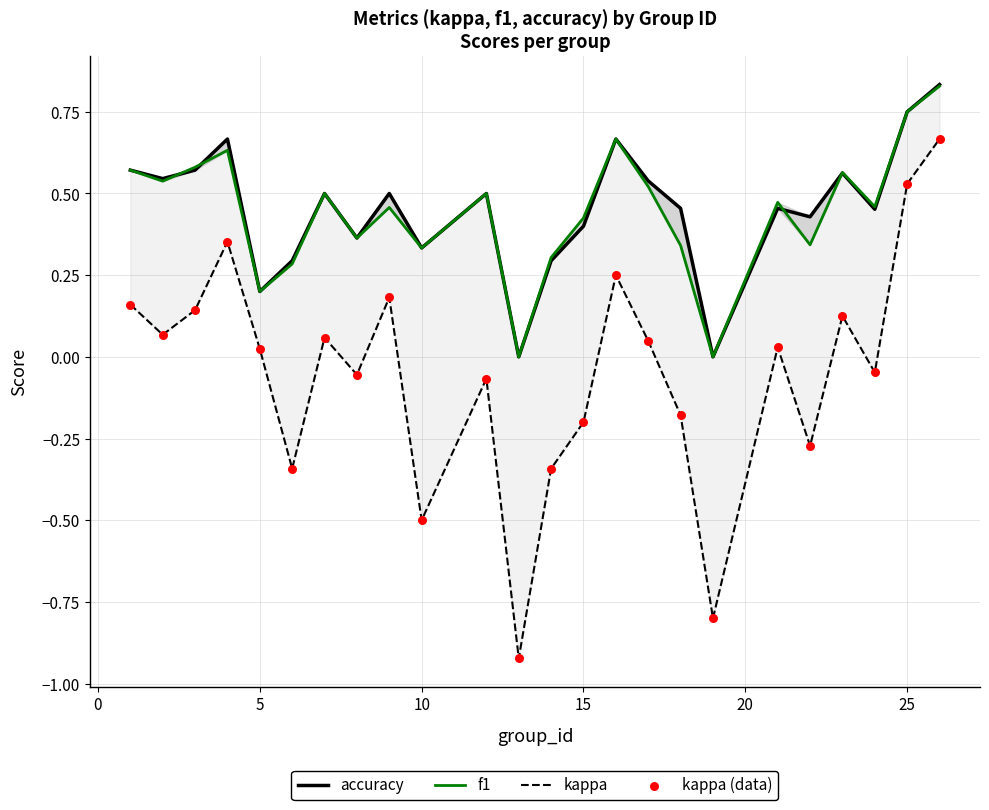

Which series contains the highest Y value?

accuracy